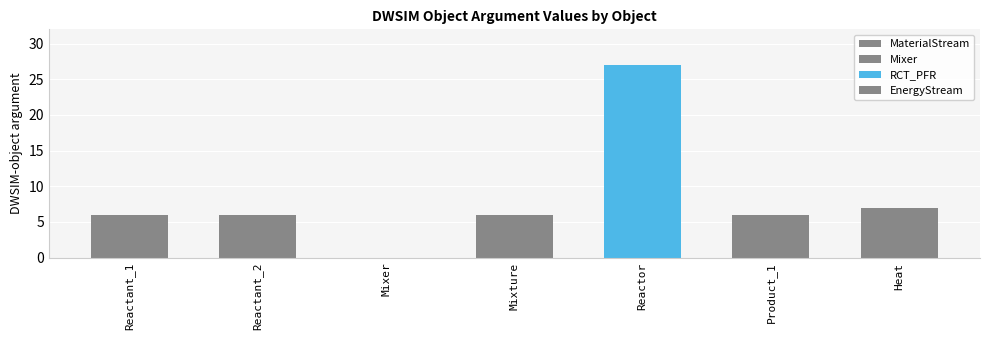

How many bars are there in total?

7